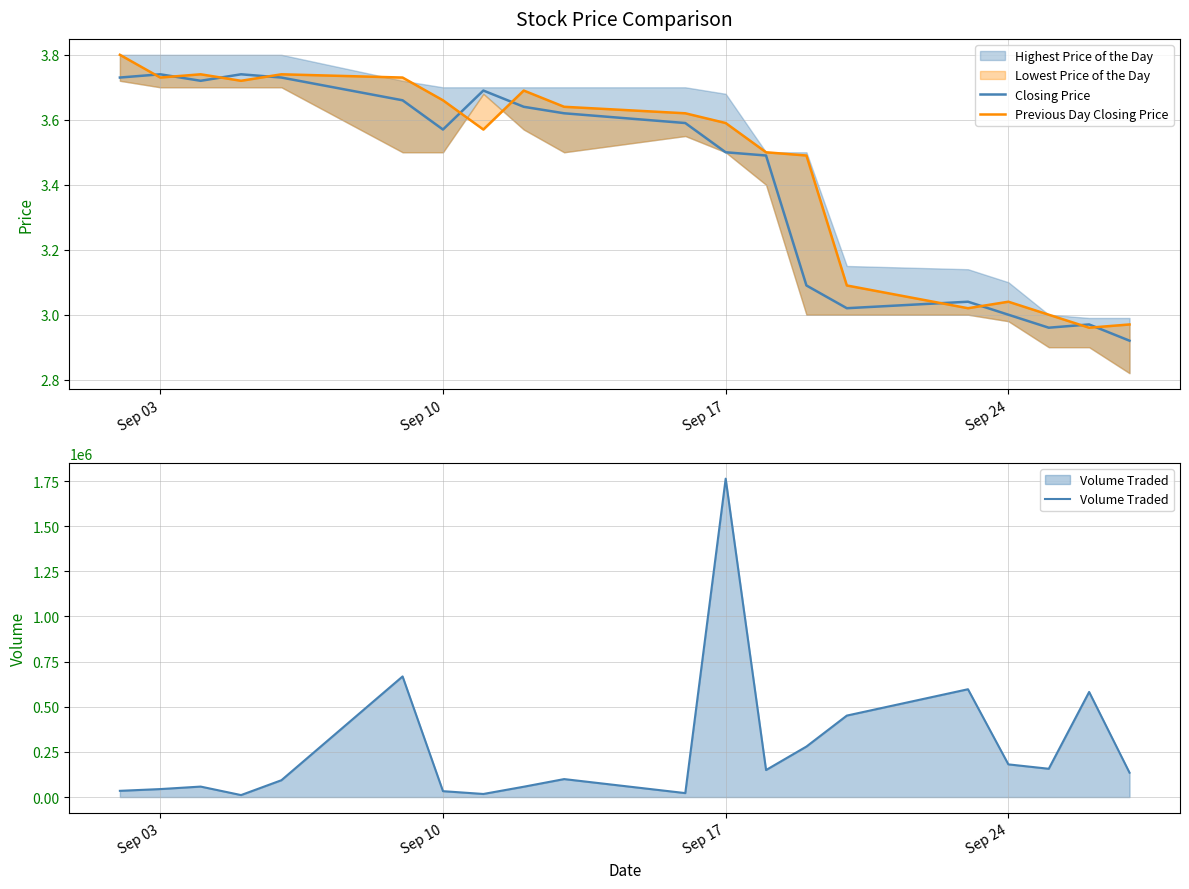

The value of Volume Traded at Sep 24 is 181000. True or false?

True